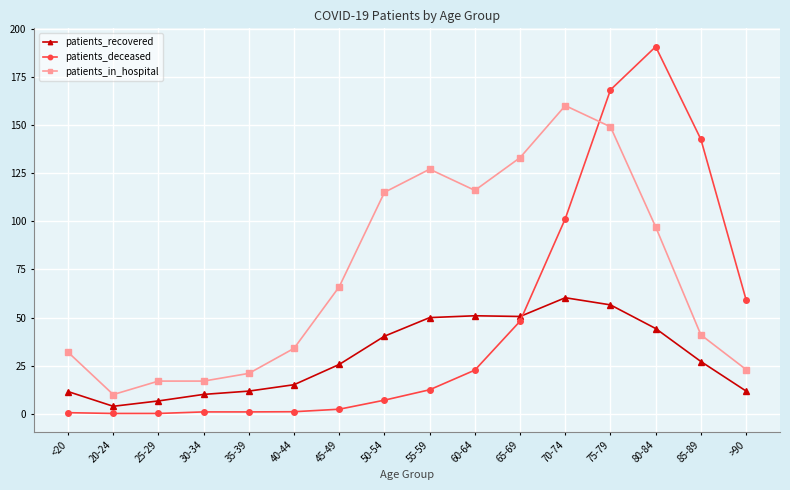

What is the smallest value displayed?

0.2